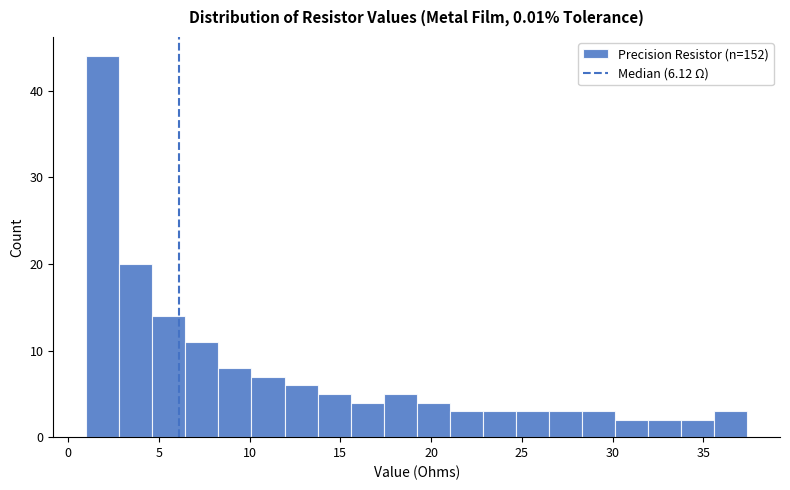

Around what value on the x-axis is the tallest bar? Give the approximate position of its centre, as read against the axis.

2.0